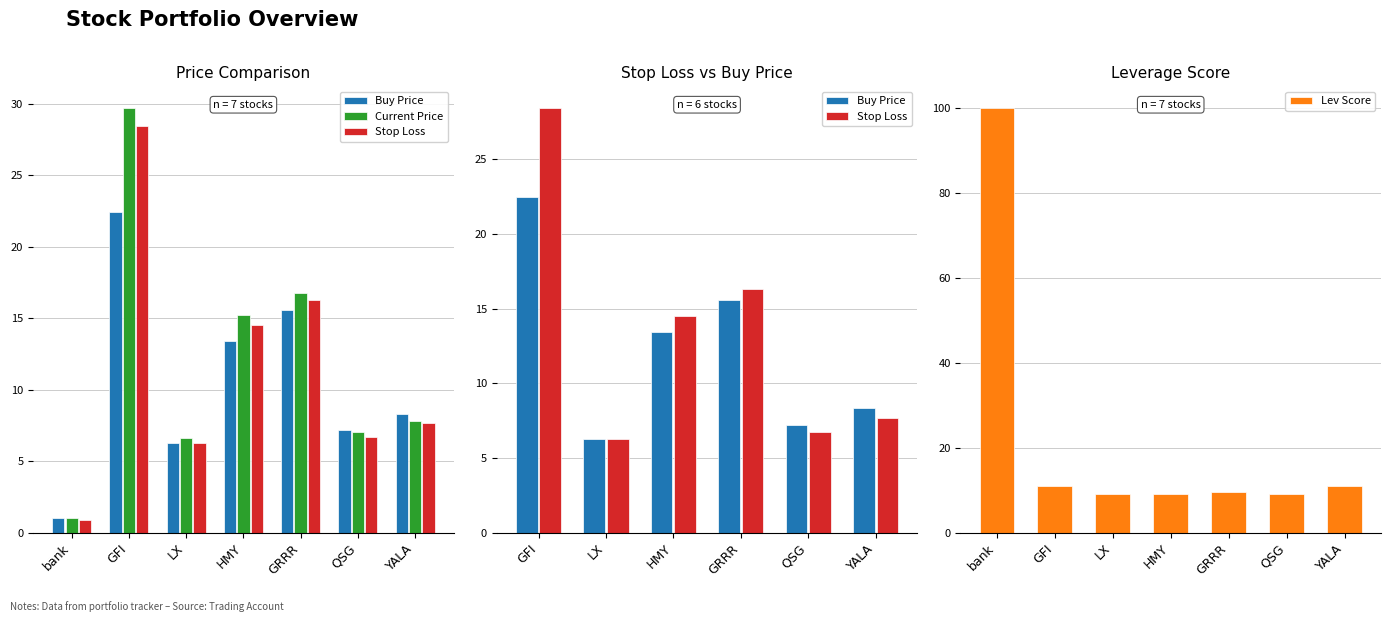

How many data points in stop_loss are less than 7?

3